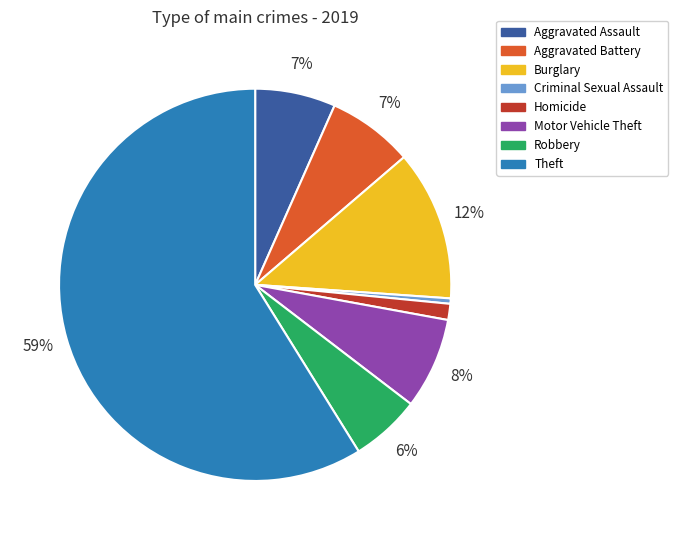

True or false: Robbery accounts for 6% of the total.

True